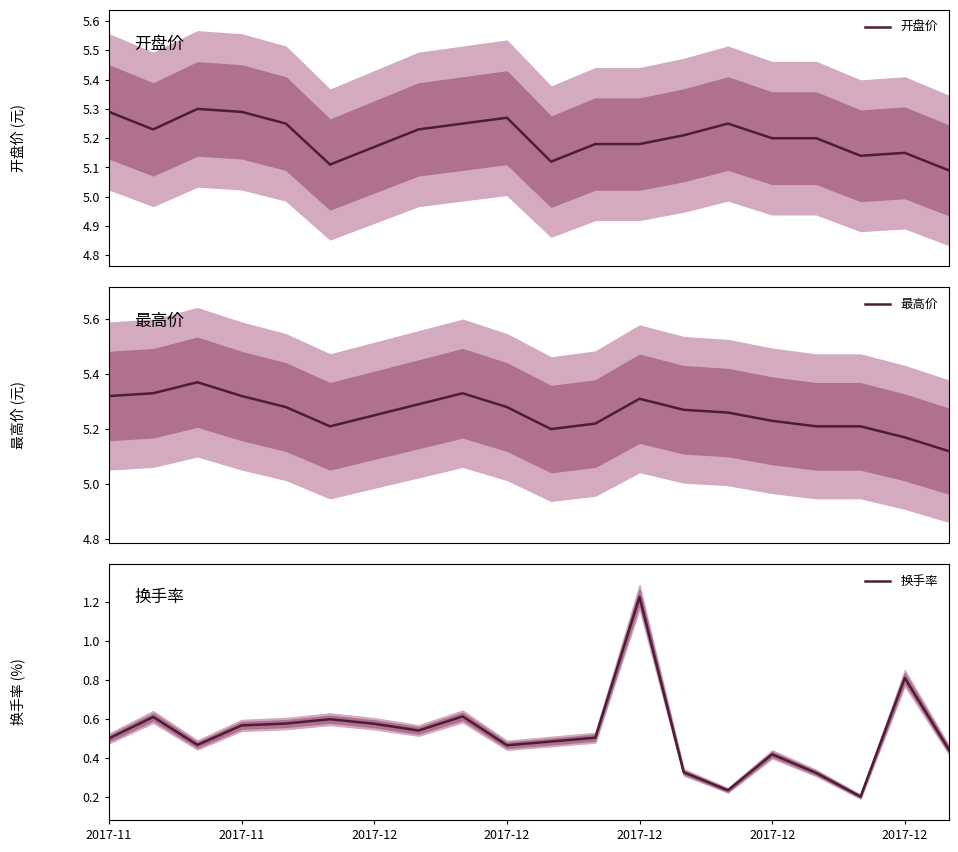

What is the sum of the 开盘价 values at 19 and 2017-11?

10.4